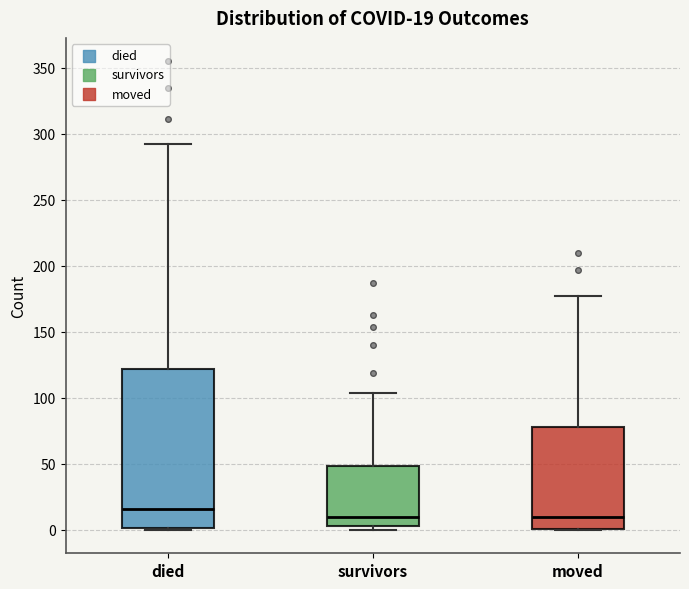

Which box's median line is the highest?

died